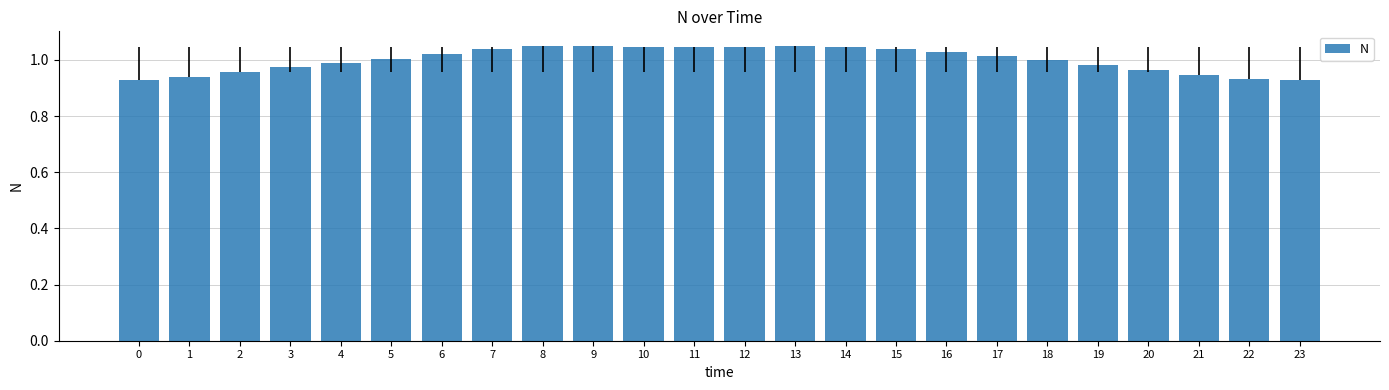

Is it true that the value at 20 is 1.7?

False